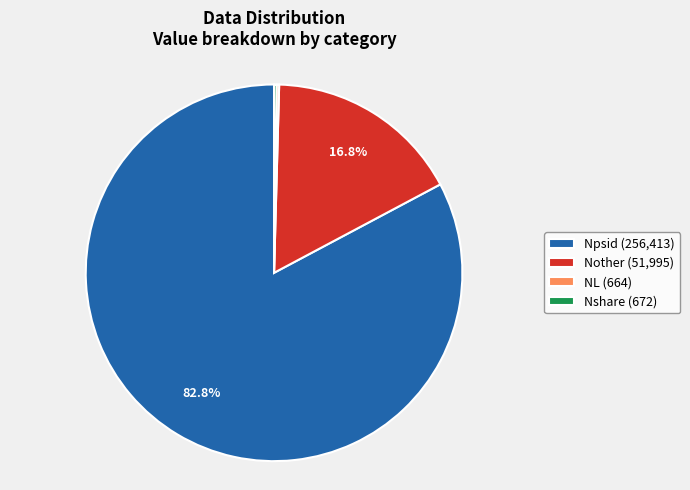

Which has a higher value, Npsid (256,413) or Nother (51,995)?

Npsid (256,413)